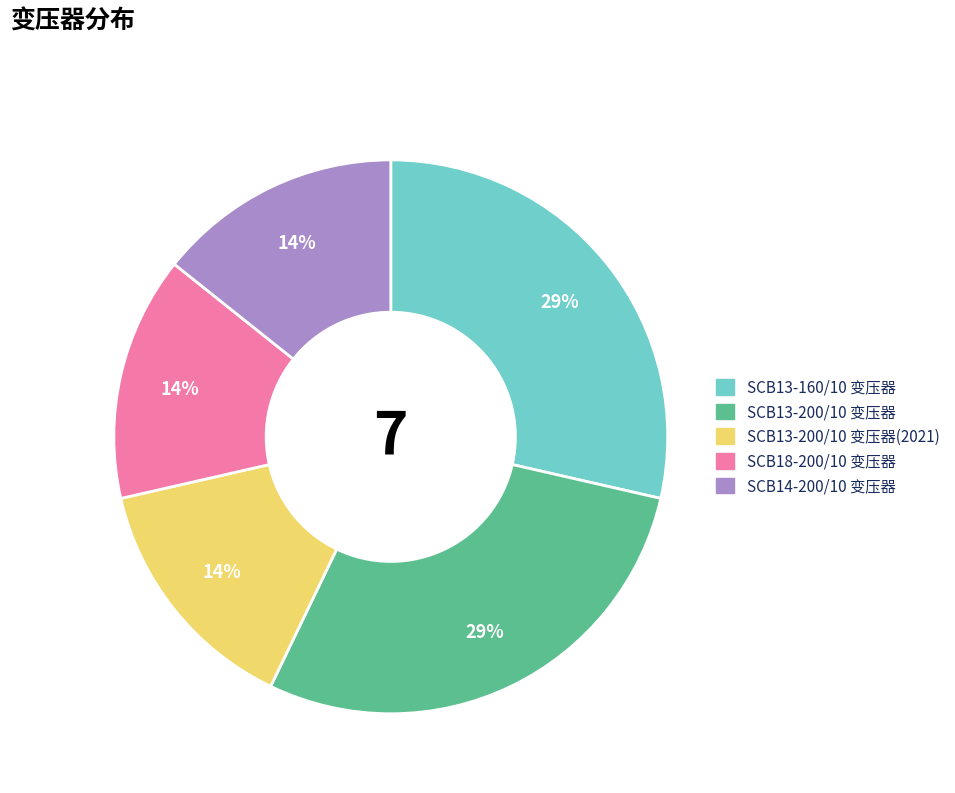

Does any single category account for the majority?

No